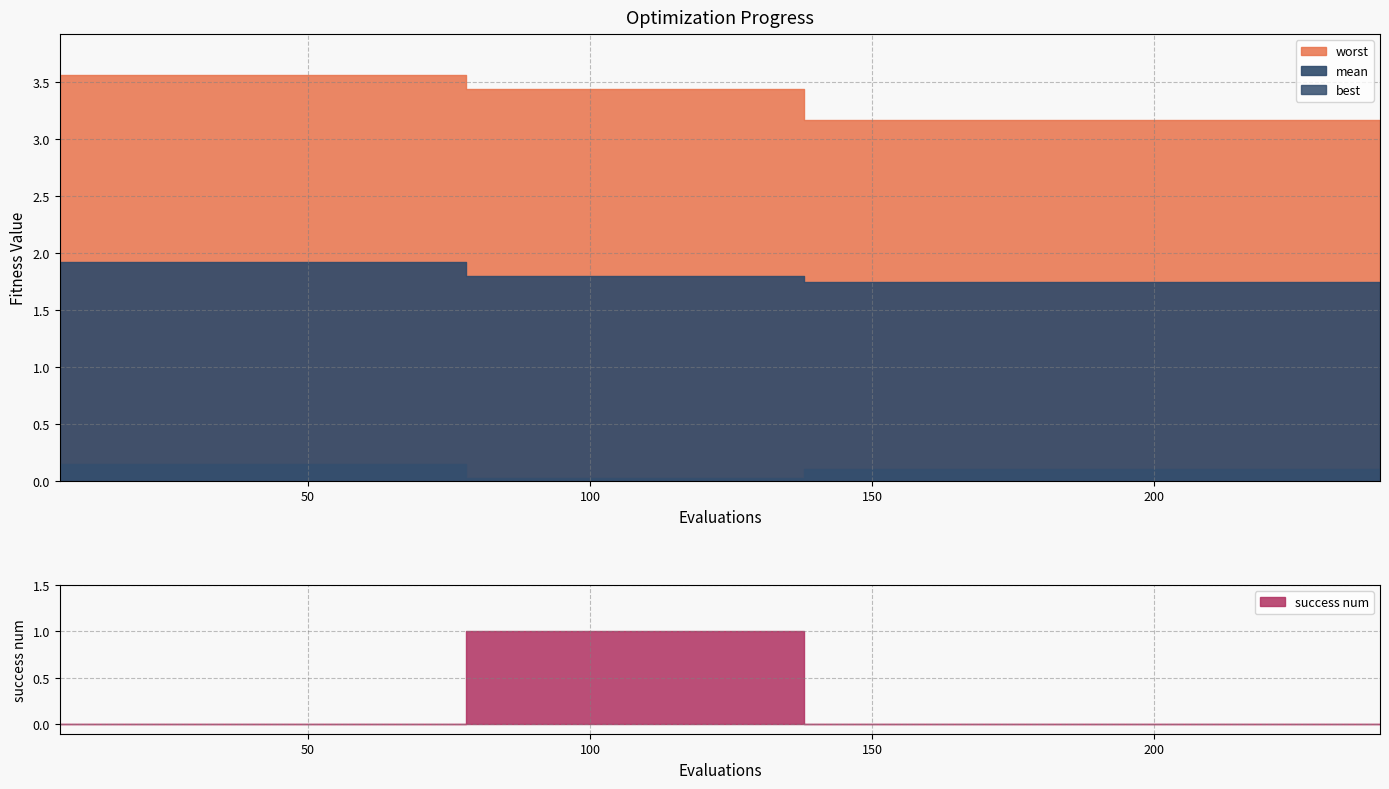

What is the value of the mean point at the 4th from the left?

1.9